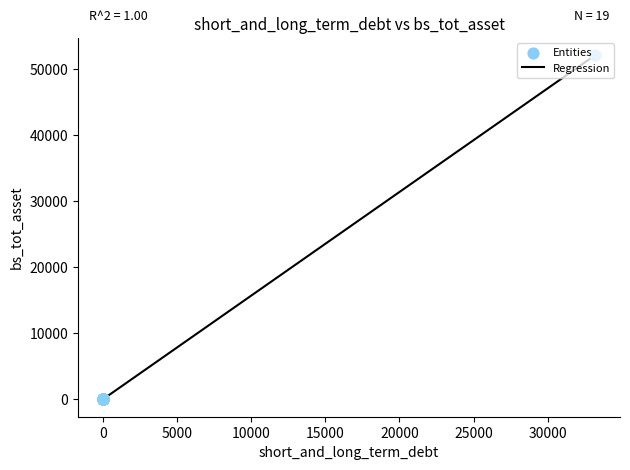

What is the difference between the maximum and minimum values?

52126.9